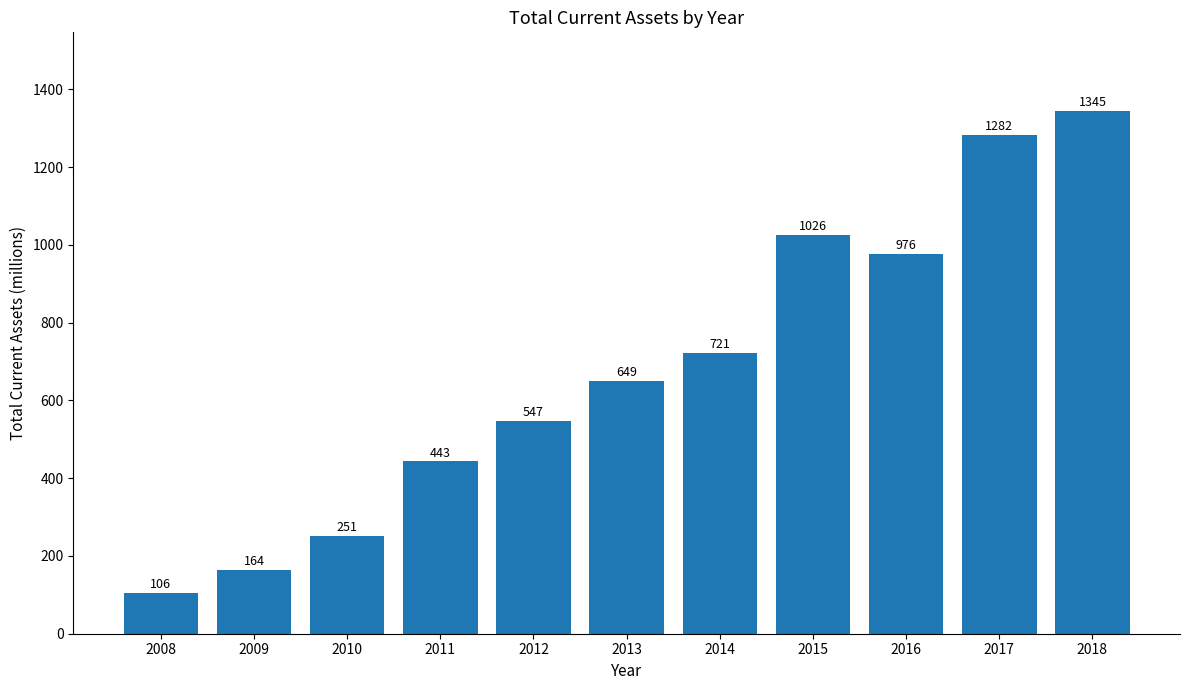

How many bars are there in total?

11